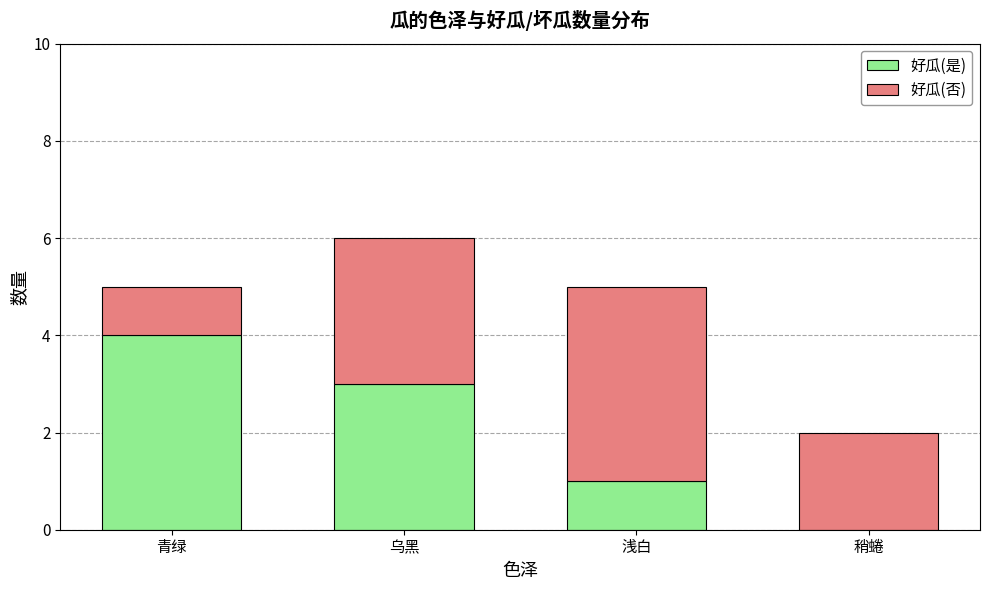

The value of 好瓜(是) at 稍蜷 is 0. True or false?

True